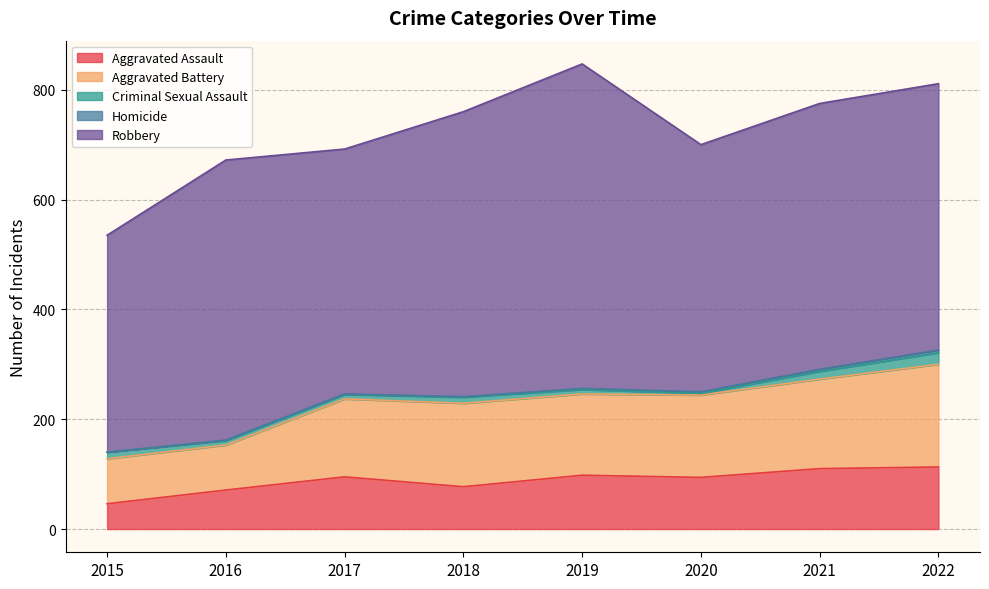

Reading left to right, what are all the values shown in this chart?

Aggravated Assault: 46	71	95	77	98	94	110	113
Aggravated Battery: 82	82	142	152	148	150	163	187
Criminal Sexual Assault: 12	8	8	11	8	3	14	21
Homicide: 0	1	1	1	2	3	4	5
Robbery: 395	510	446	519	591	450	484	485